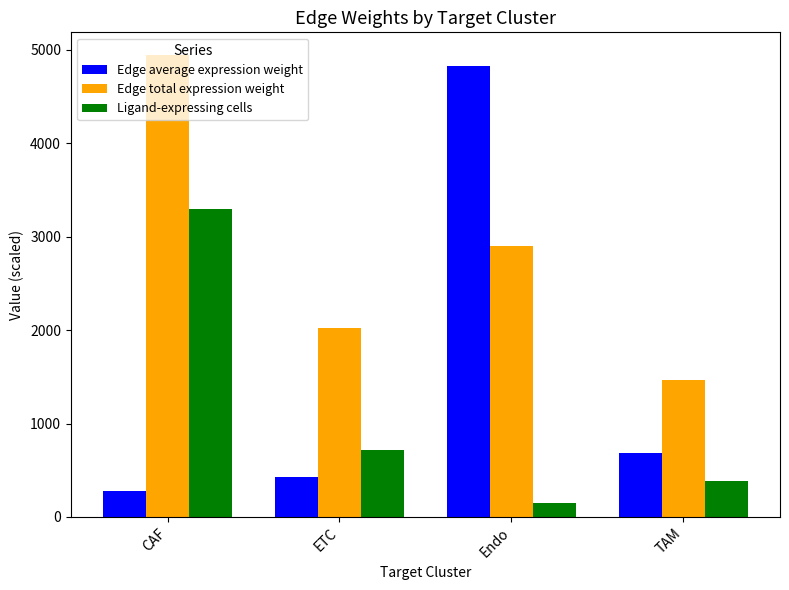

What is the value of the Ligand-expressing cells bar at the 4th from the left?

390.0